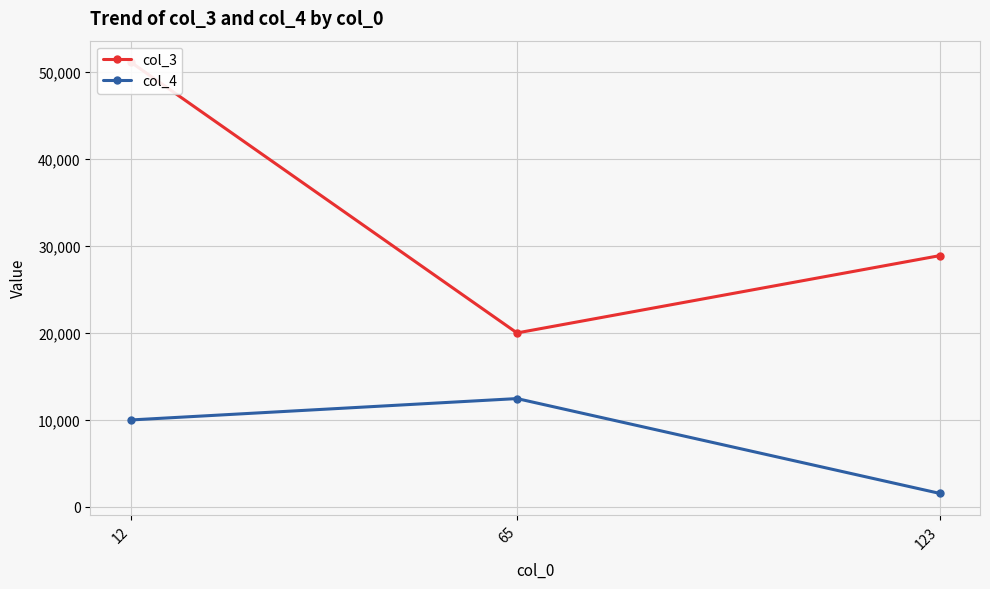

How many distinct data groups are displayed?

2